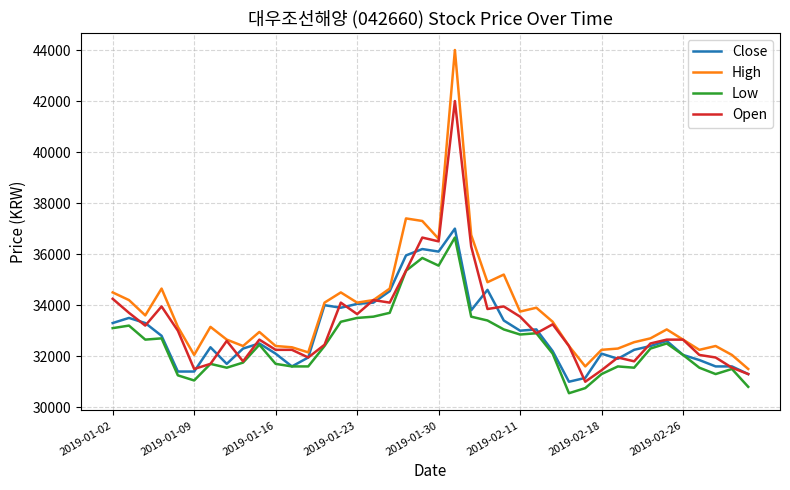

What is the lowest value of the Low series?

30550